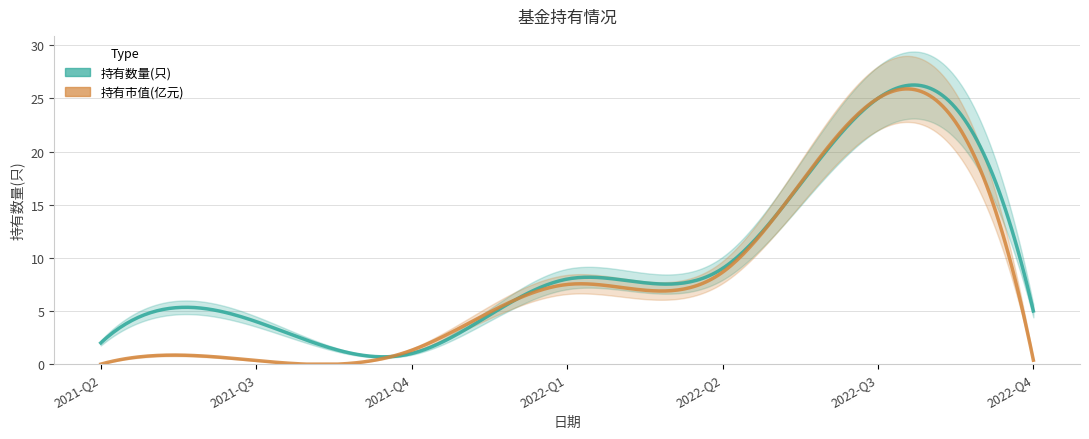

Rank the categories by 持有市值(亿元) value from highest to lowest.

2022-Q3, 2022-Q2, 2022-Q1, 2021-Q4, 2022-Q4, 2021-Q3, 2021-Q2